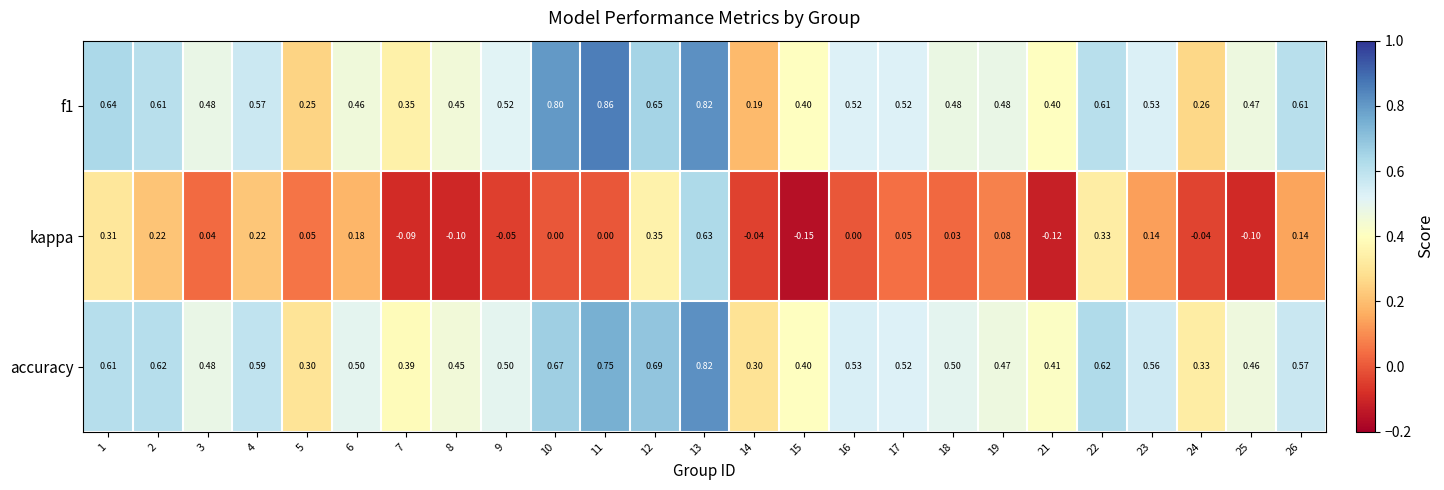

Which series has the largest total across all categories?

accuracy